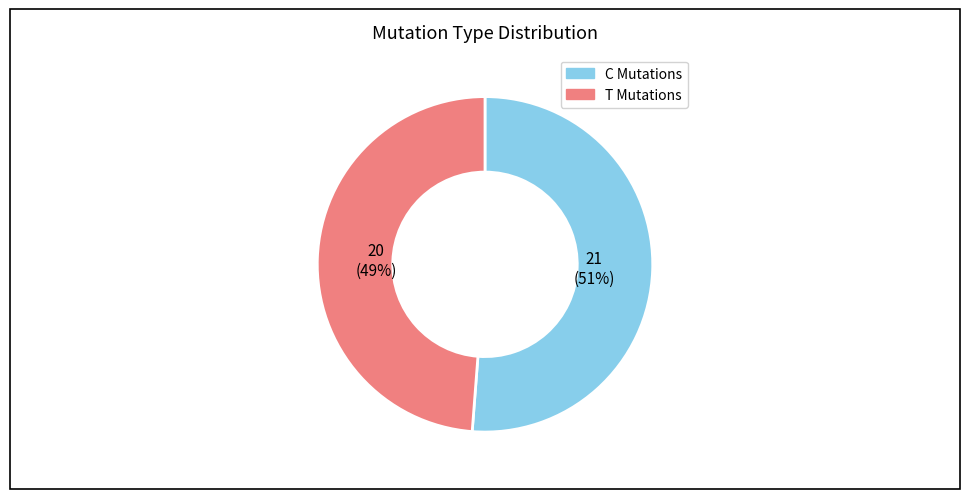

Is there a majority slice in this chart?

Yes